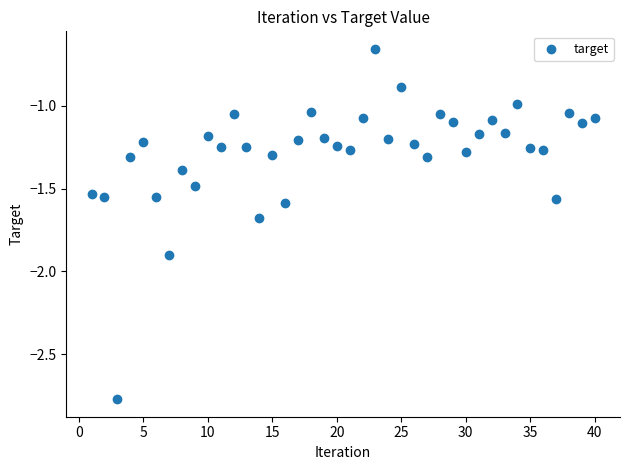

What is the range of Y values (max minus min)?

2.1